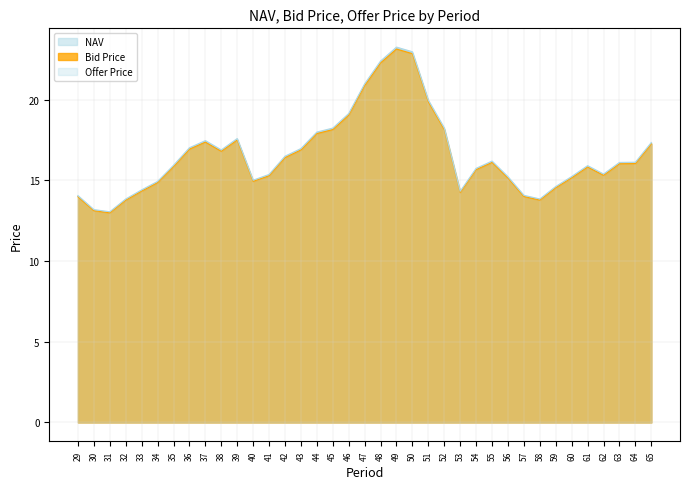

What are all the series names shown in the legend?

NAV, Bid Price, Offer Price